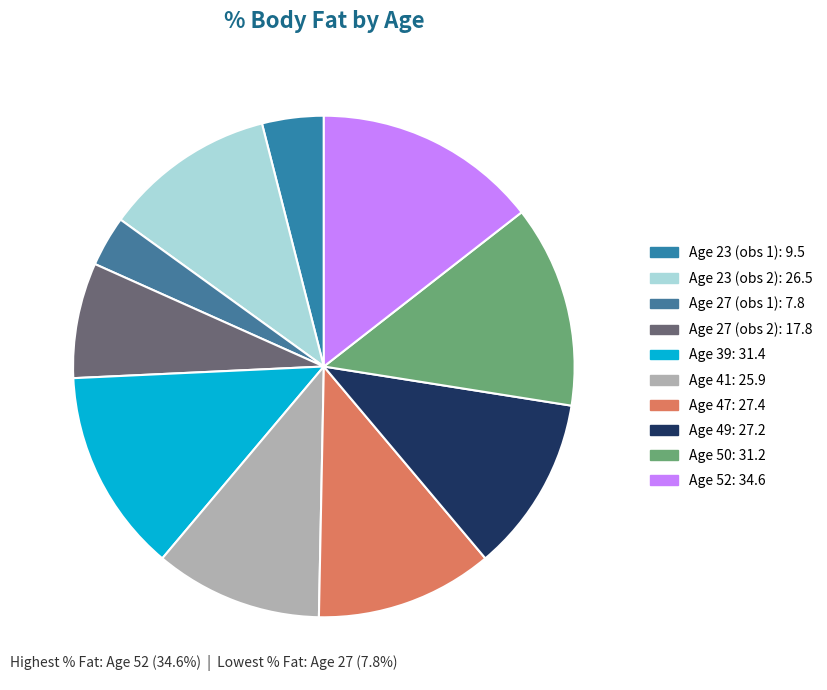

How many slices are in this pie chart?

10